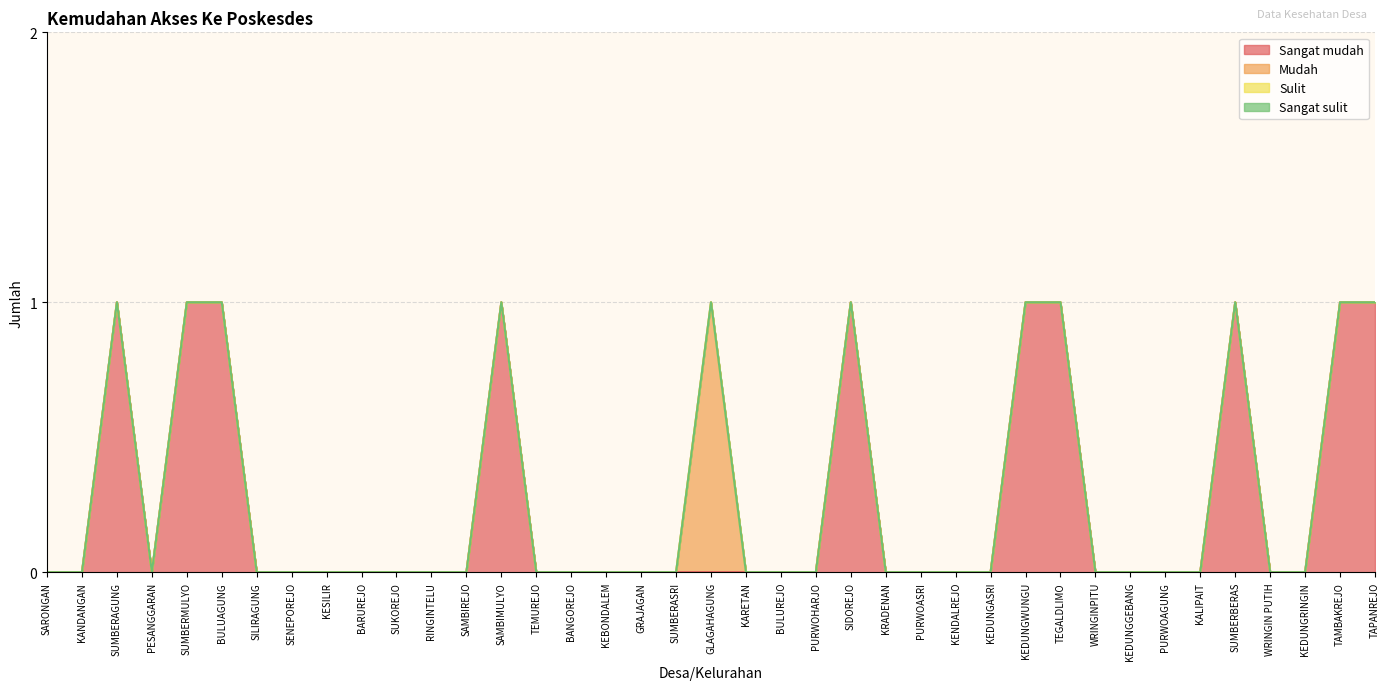

Count the Sangat mudah values in the range 0 to 1.

39